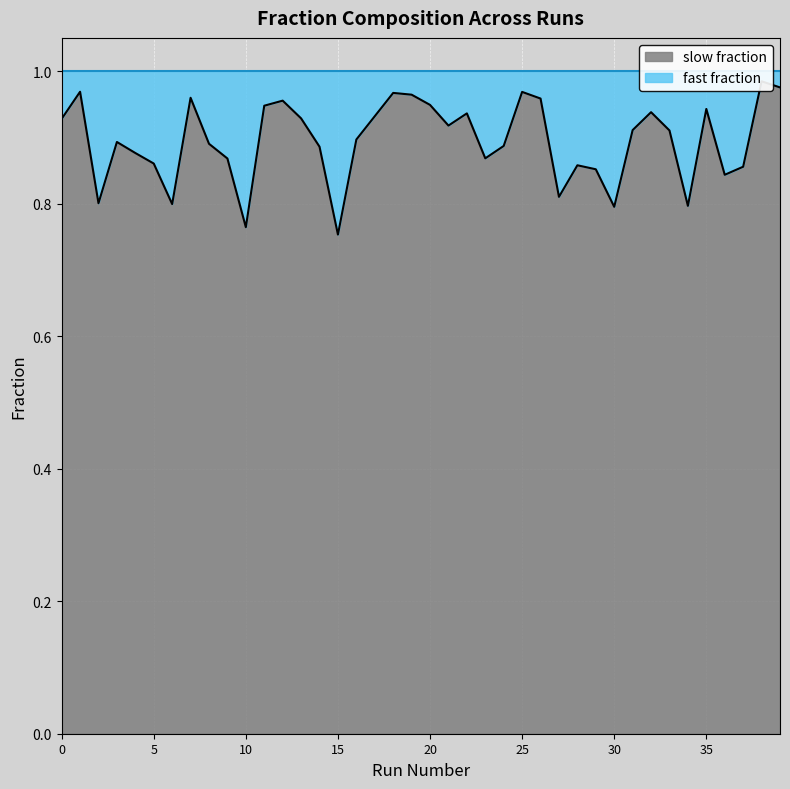

What is the sum of all values?

35.8